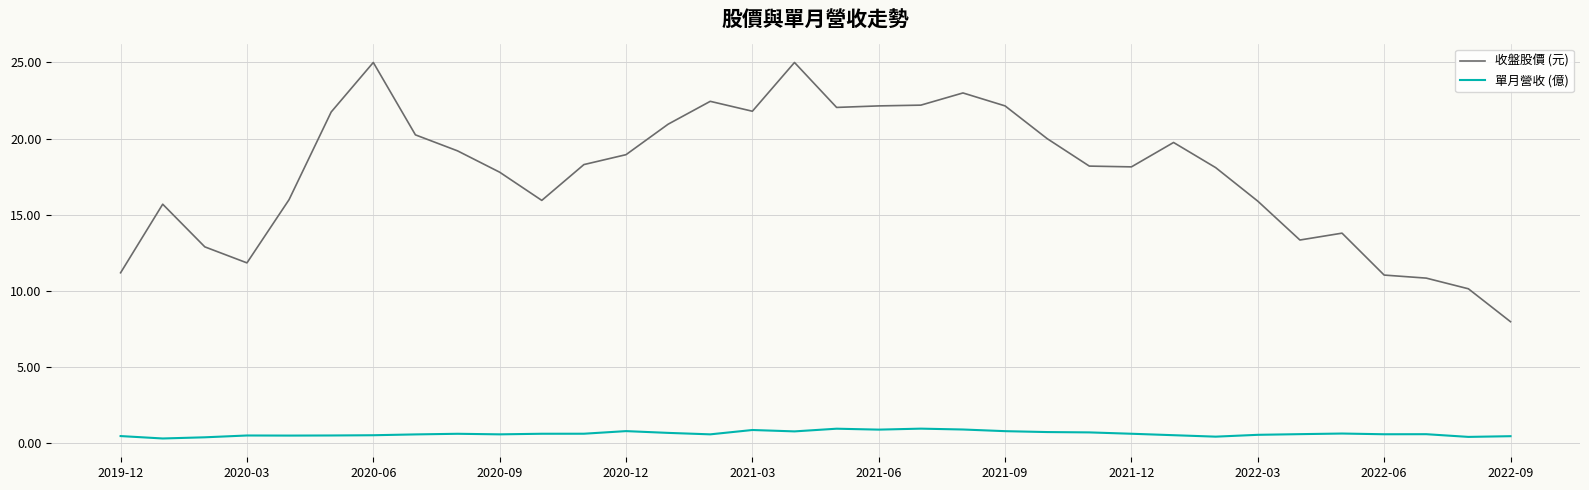

Which series has the widest spread of values?

收盤股價 (元)